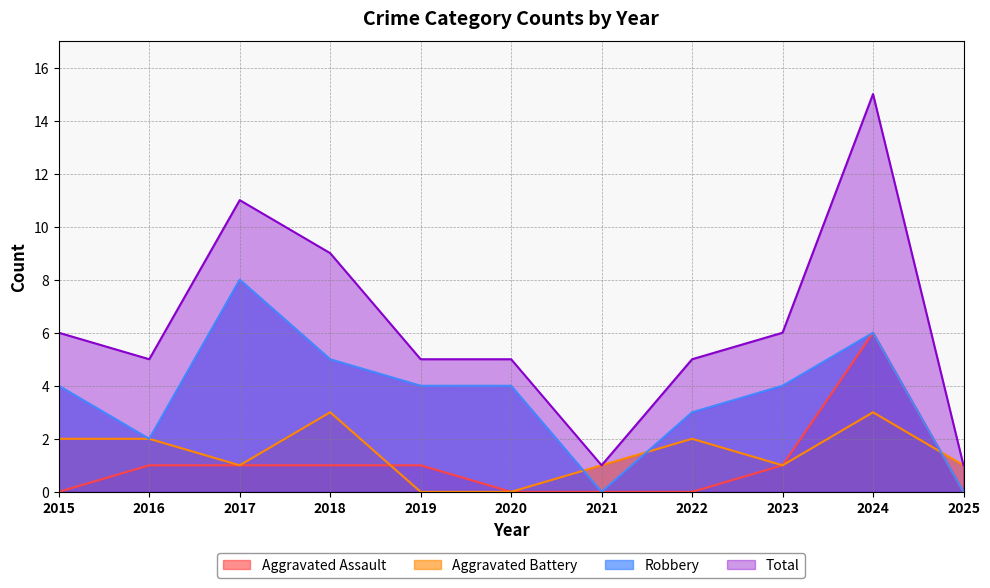

True or false: Robbery and Aggravated Assault intersect in this chart.

False